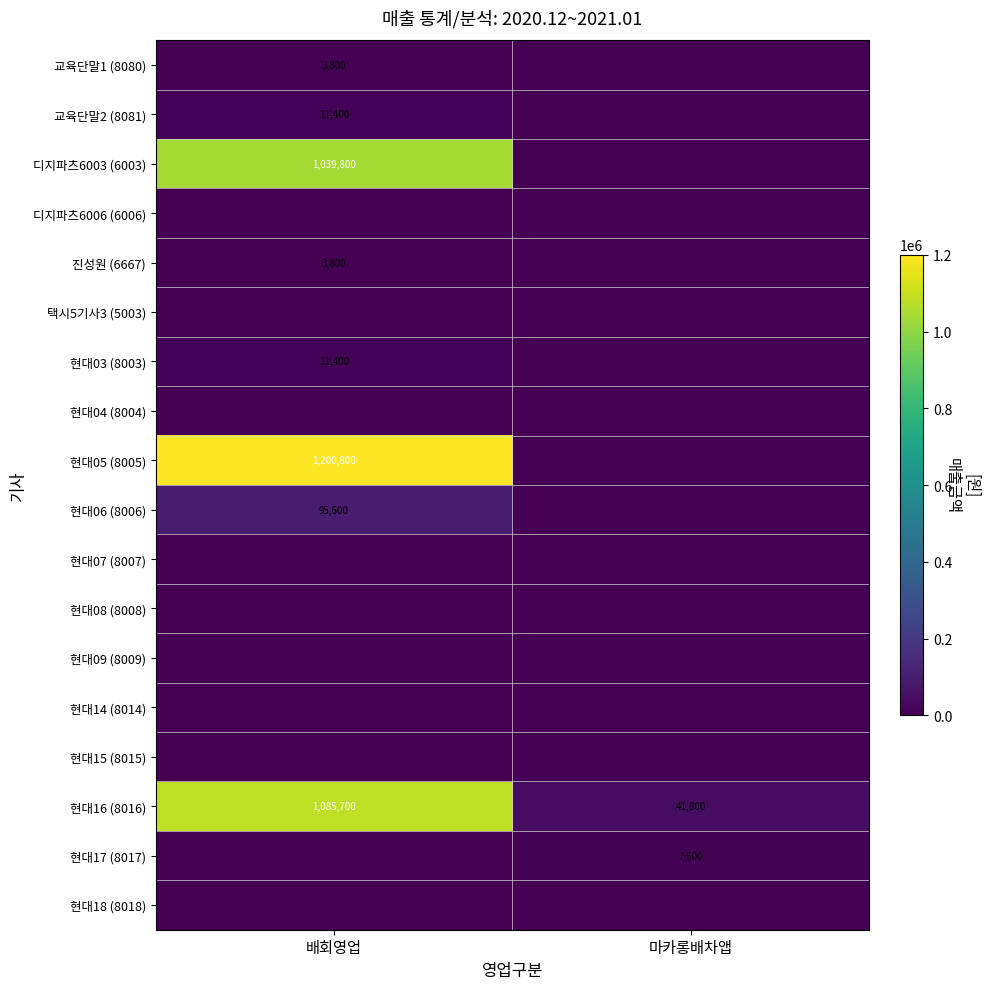

Is it true that 디지파츠6003 (6003) equals 411504 at 배회영업?

False